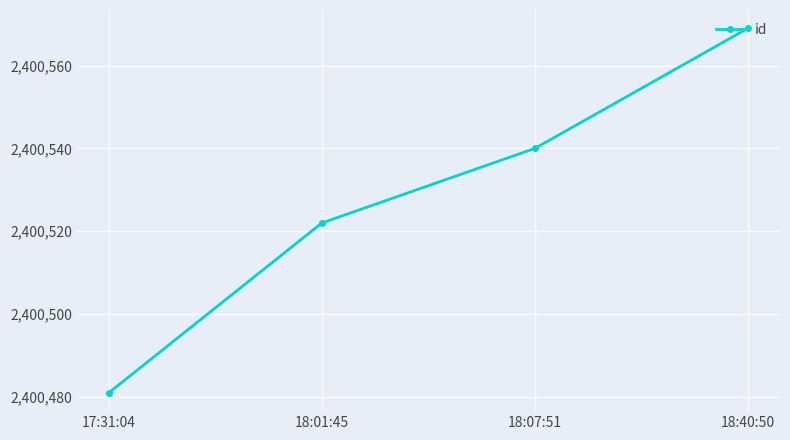

What is the minimum value shown in the chart?

2400481